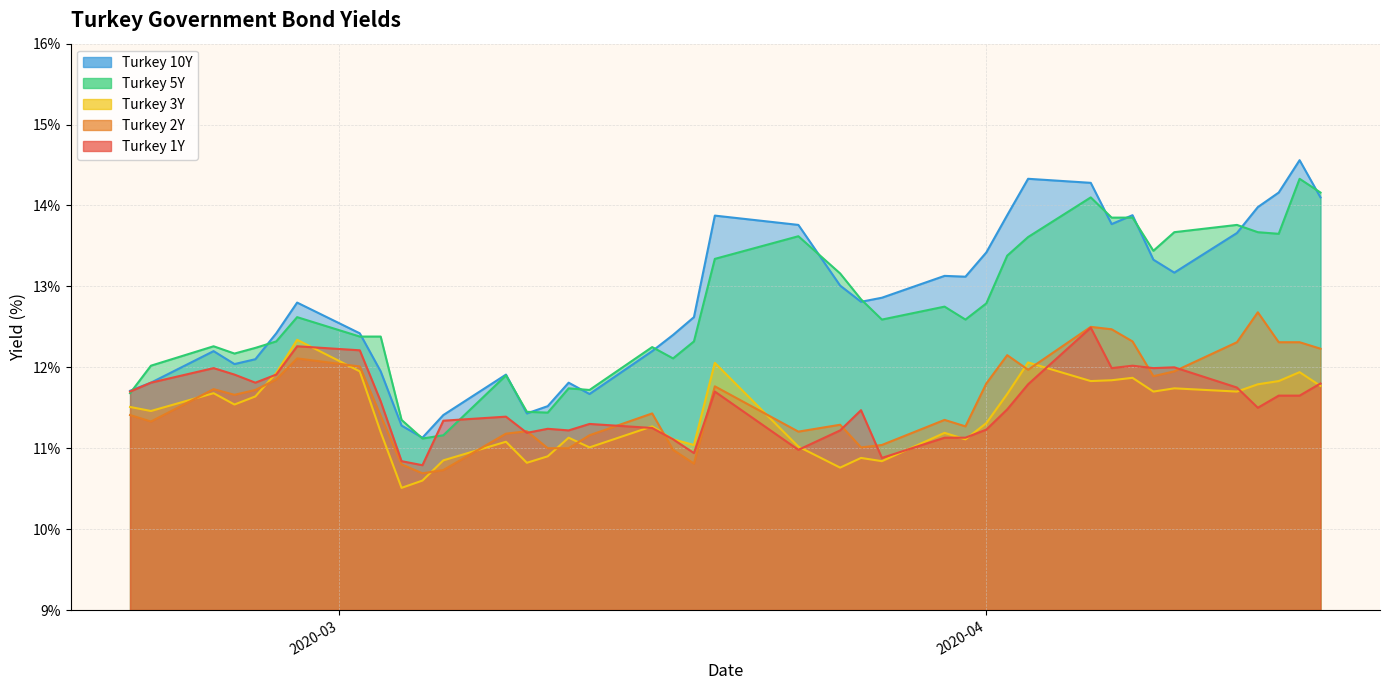

What are all the series names shown in the legend?

Turkey 1Y, Turkey 2Y, Turkey 3Y, Turkey 5Y, Turkey 10Y